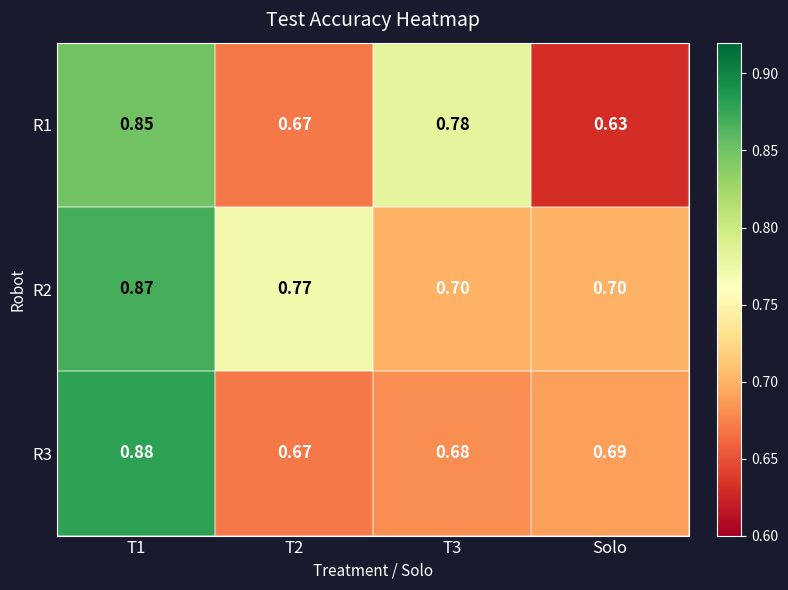

At which label is R1 closest to 0?

Solo